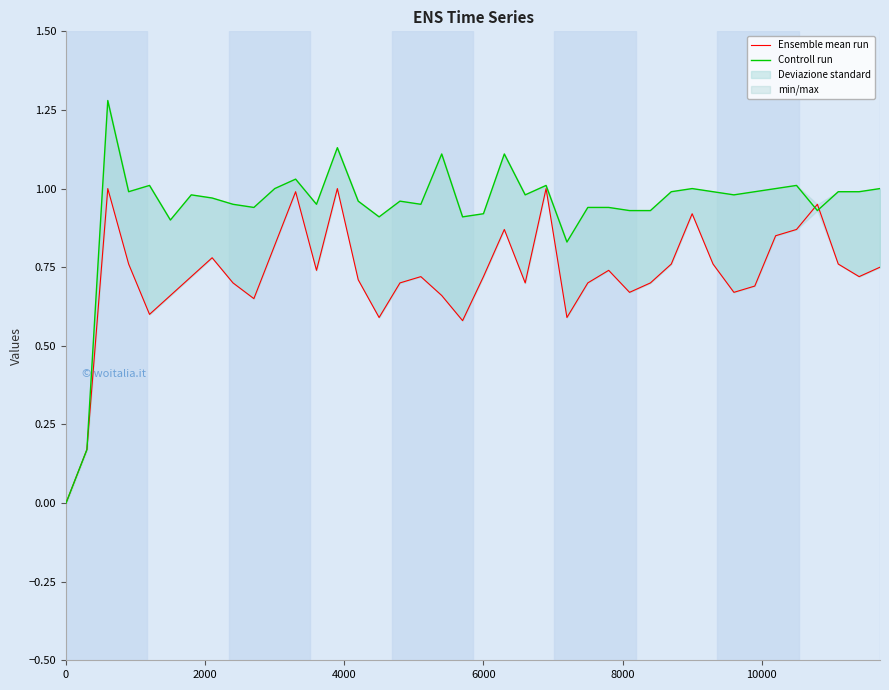

How many data points in Ensemble mean run are above 0?

39